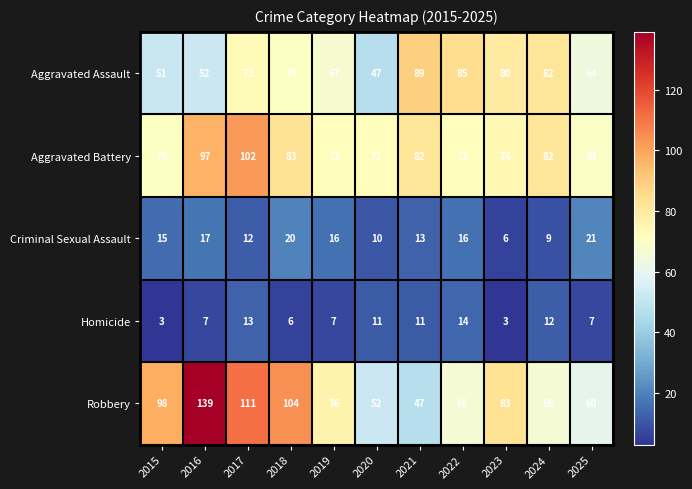

At which label is Aggravated Battery closest to 85?

2018